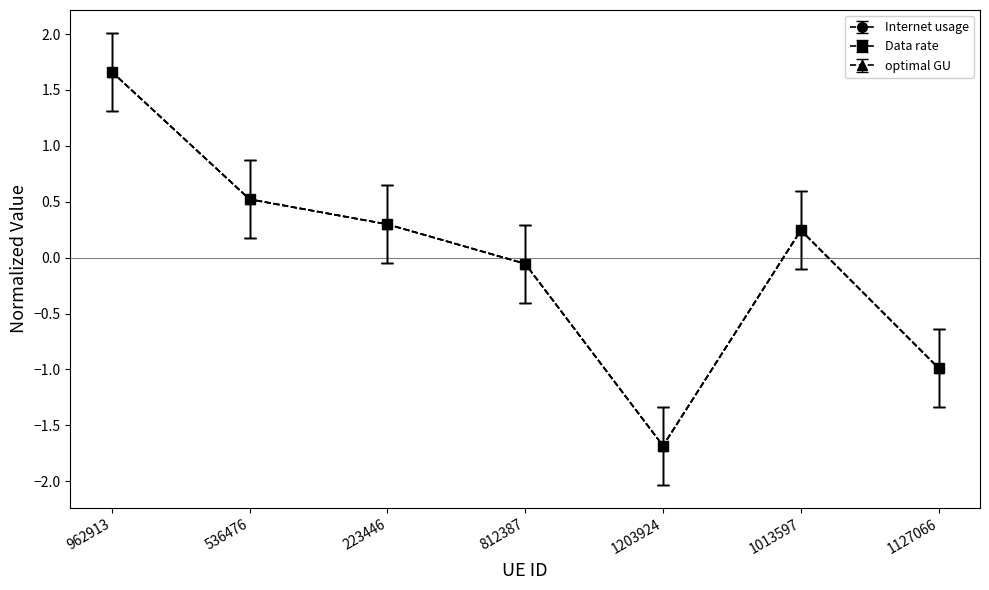

Which series has the largest total across all categories?

optimal GU